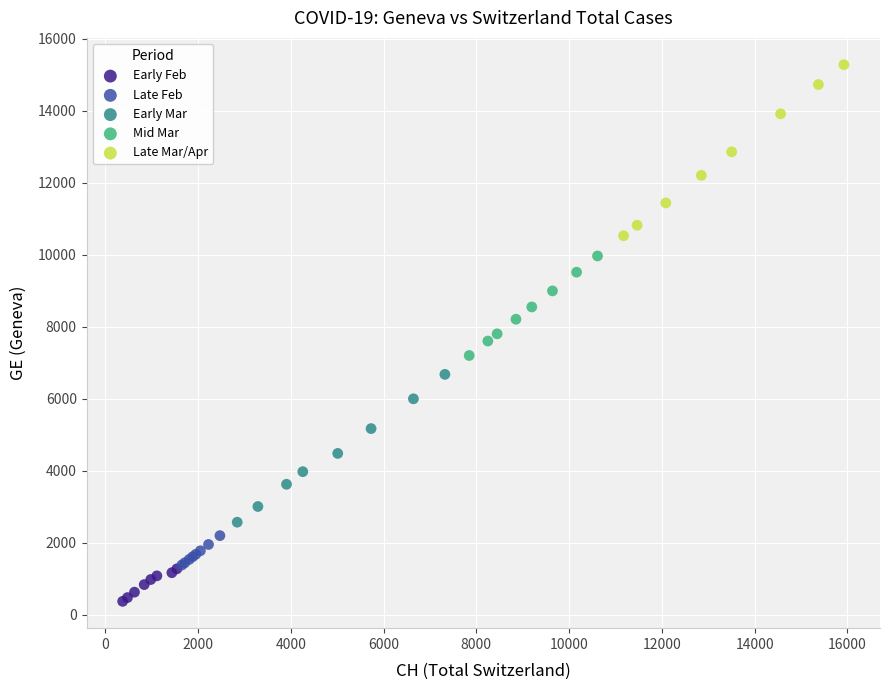

Which series reaches the maximum Y coordinate?

Late Mar/Apr